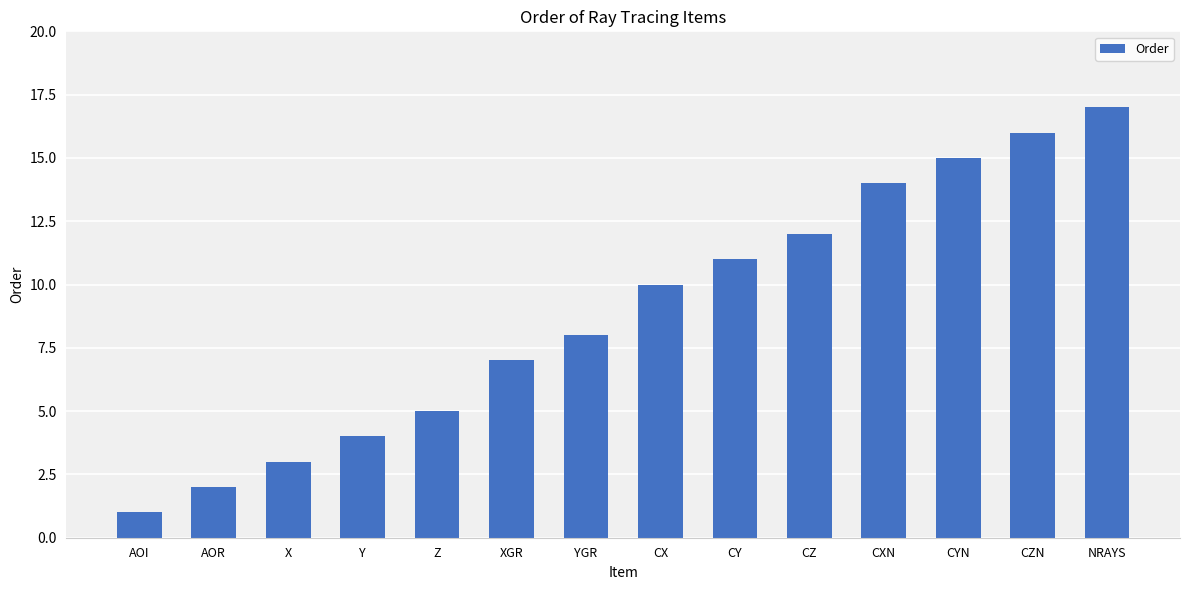

What is the change in value from CX to CYN?

+5